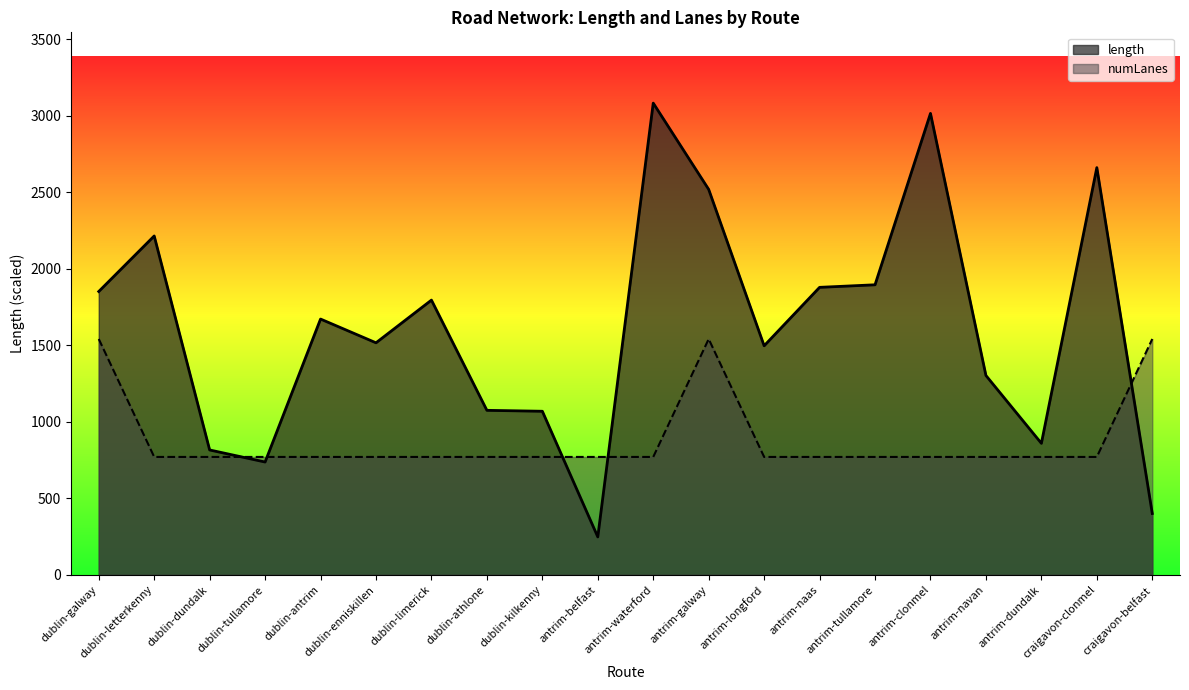

What is the average value of the length series?

1606.1